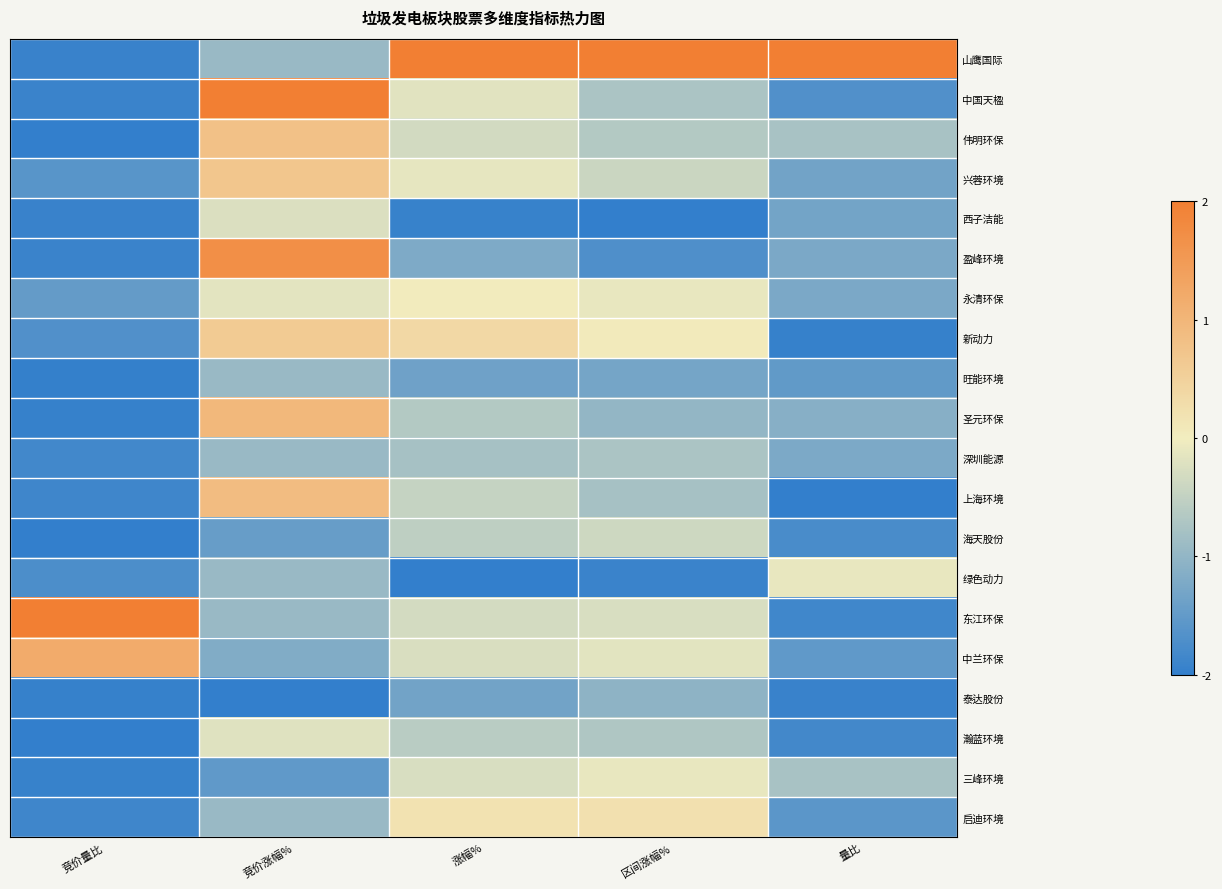

Which has a higher value, 涨幅% or 区间涨幅%?

涨幅%